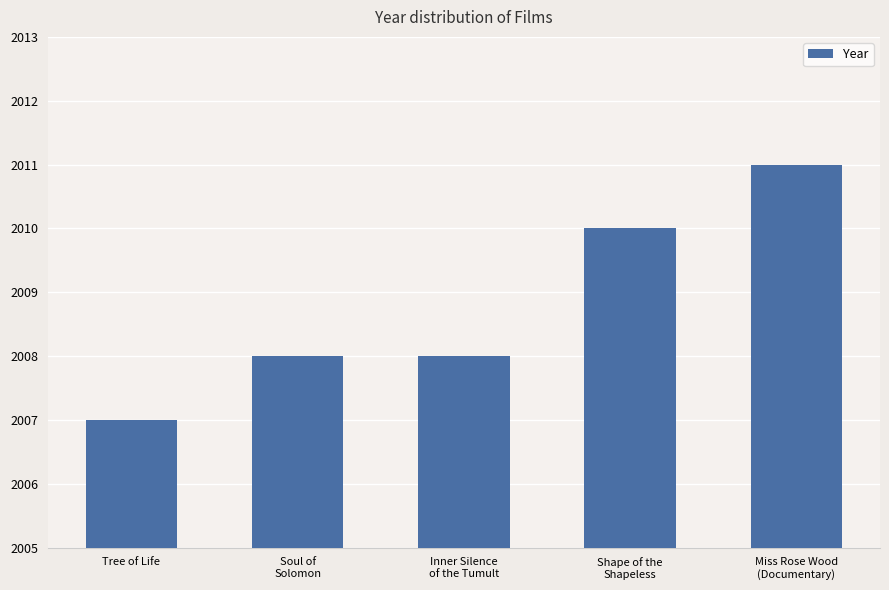

Approximately how many times larger is the value at Soul of
Solomon compared to Inner Silence
of the Tumult?

1.0